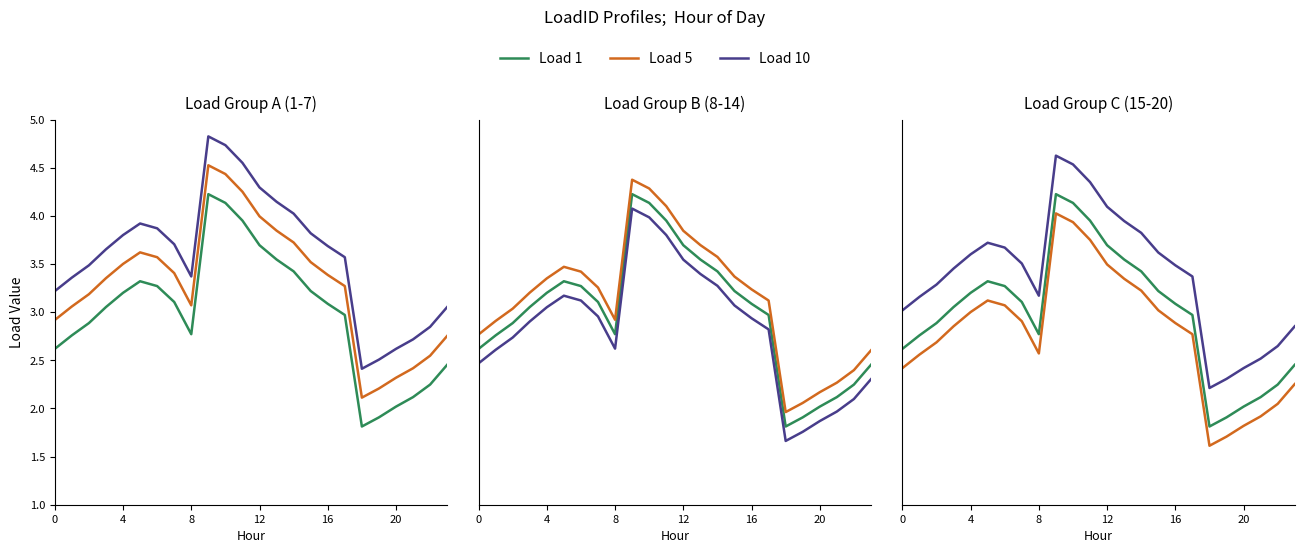

Read the Load 10 value at 22.

2.6